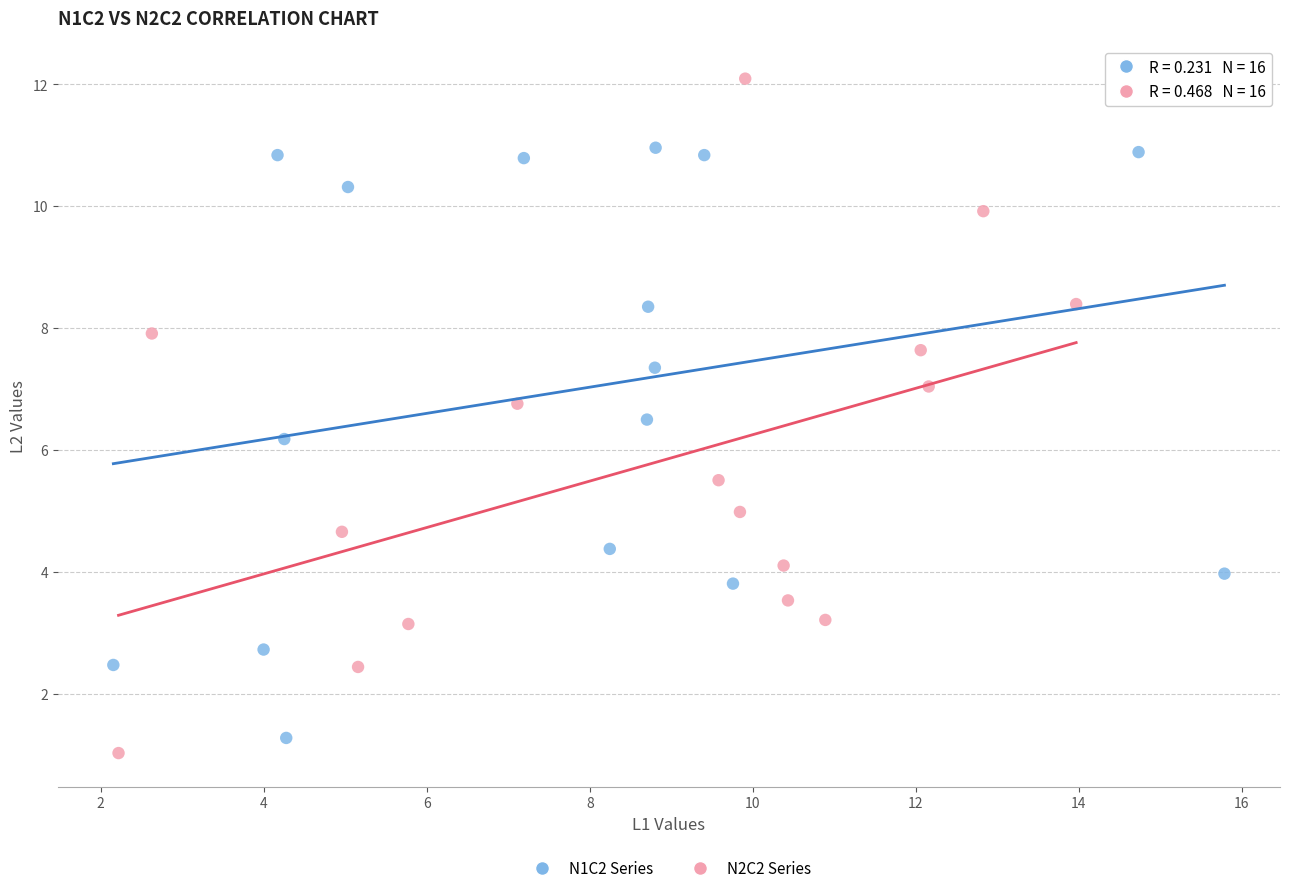

What are all the series names shown in the legend?

N1C2 Series, N2C2 Series